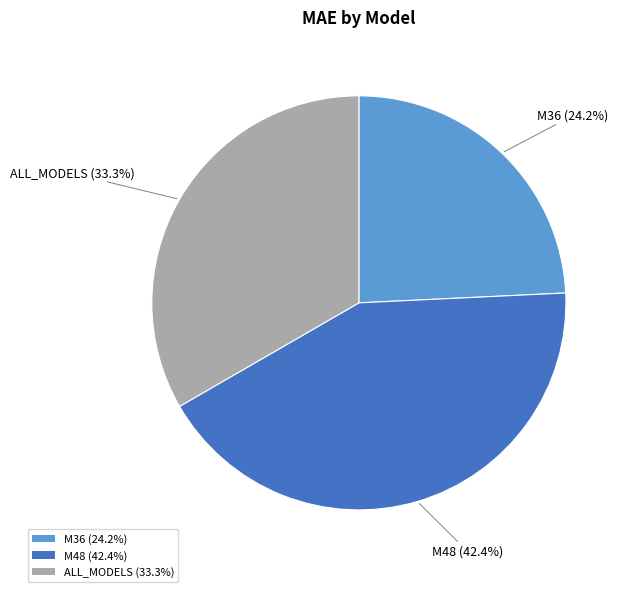

Combined, what portion of the pie is ALL_MODELS and M48?

75.8%